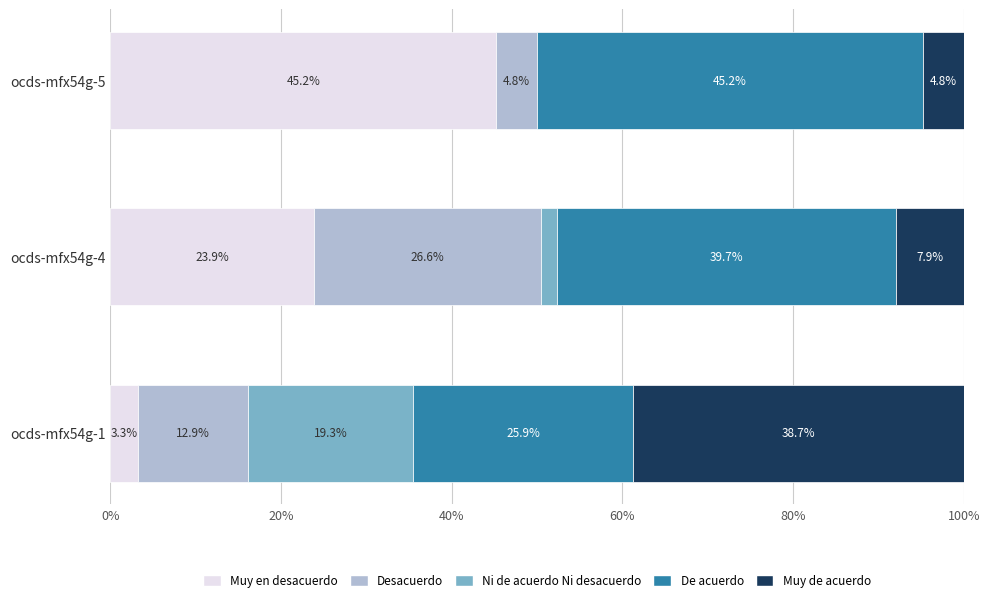

How many categories are shown in the chart?

3